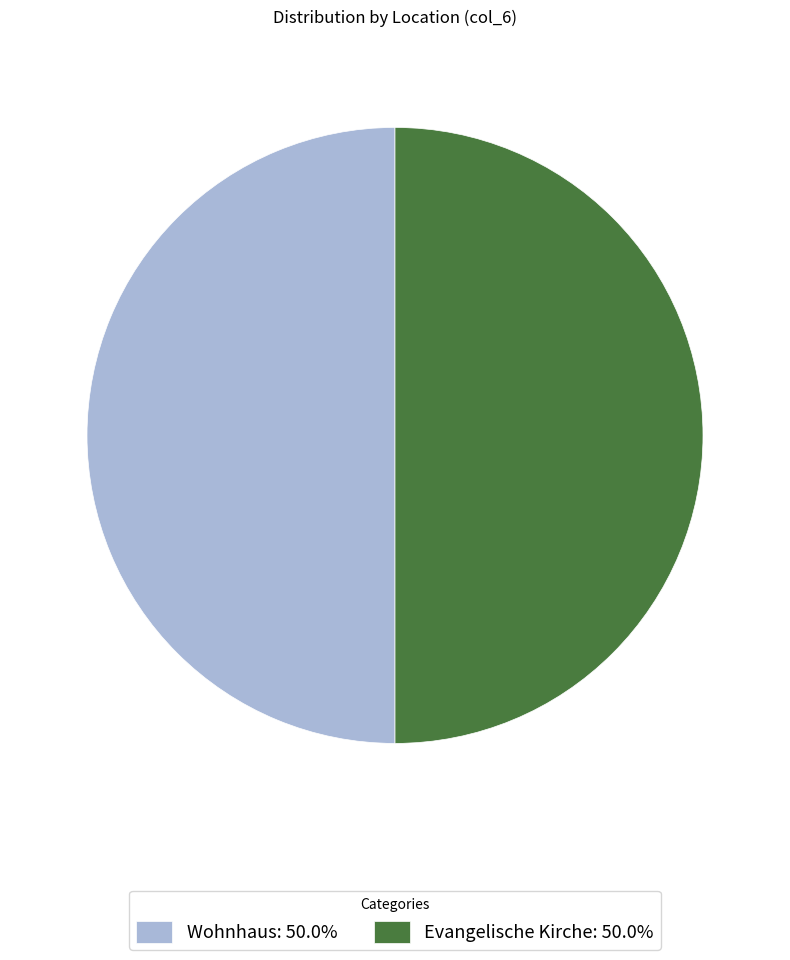

Combined, do Wohnhaus: 50.0% and Evangelische Kirche: 50.0% account for over 50%?

Yes